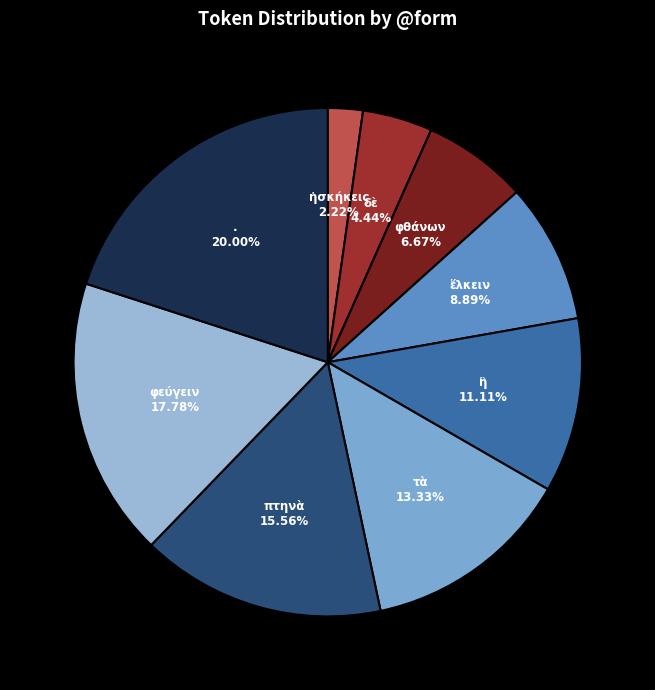

How many segments does this pie chart have?

9